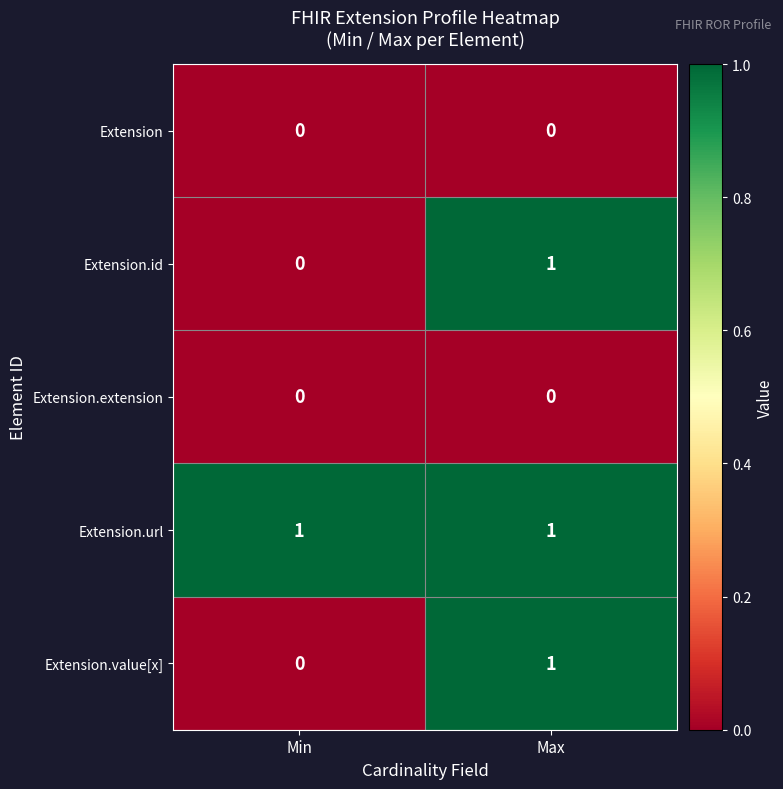

At which label does Extension.id reach its peak?

Max